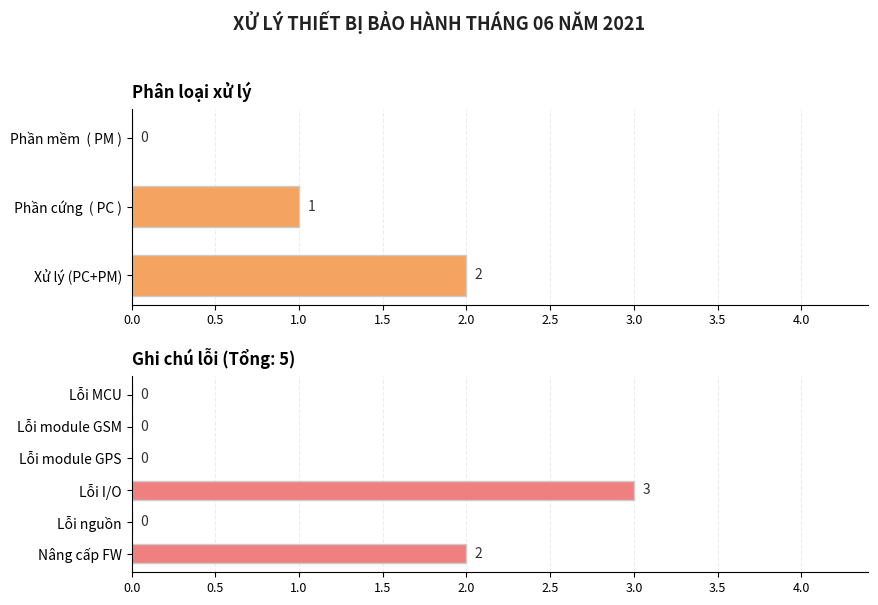

How many values are below 1?

1